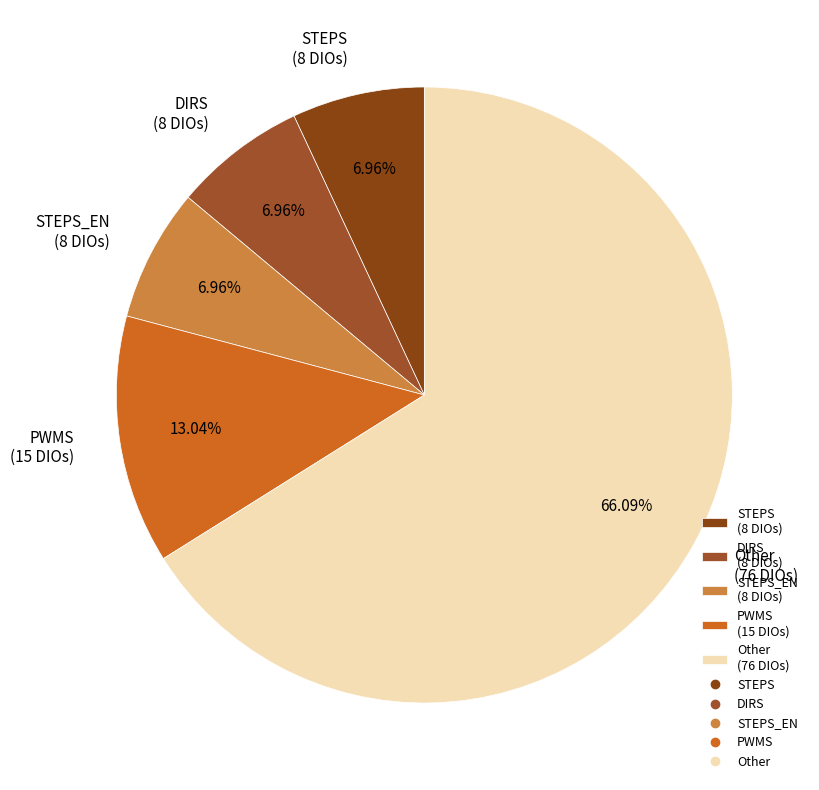

Is there a majority slice in this chart?

Yes